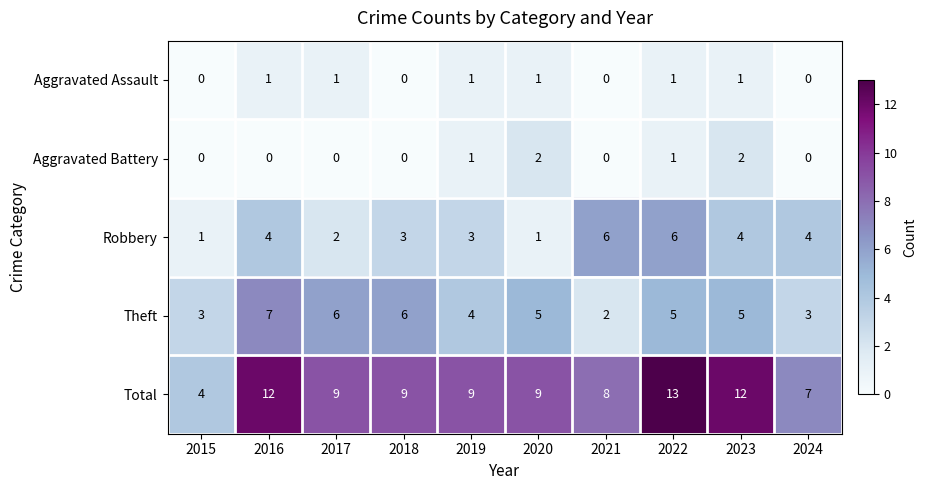

At which category does the chart reach its peak across all series?

2022